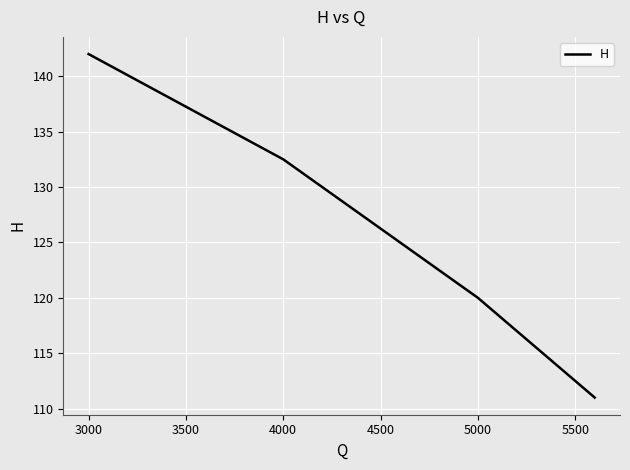

What is the difference between the second highest and second lowest values?

12.5